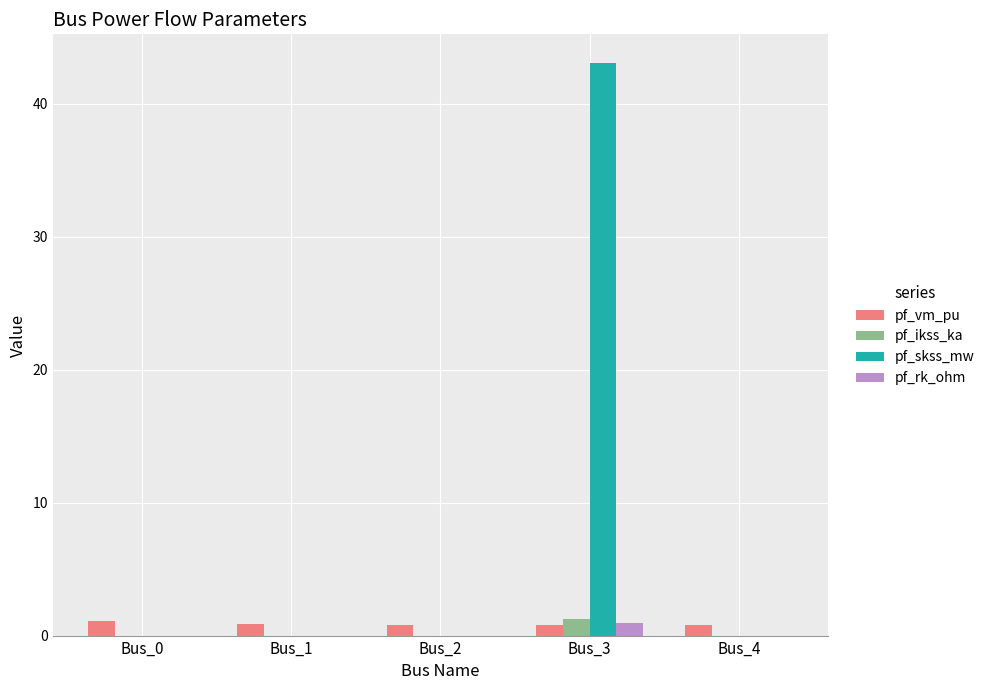

What is the sum of all pf_skss_mw values?

43.1